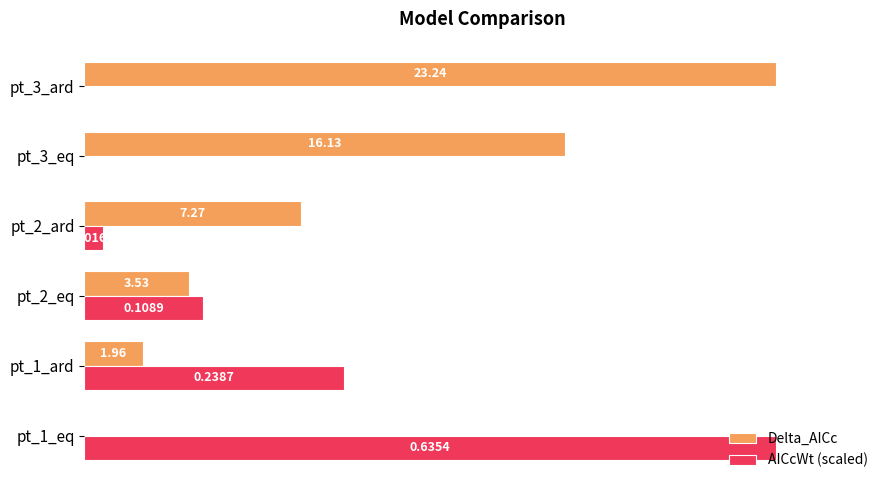

Which series changed the most between pt_1_eq and pt_1_ard?

AICcWt (scaled)